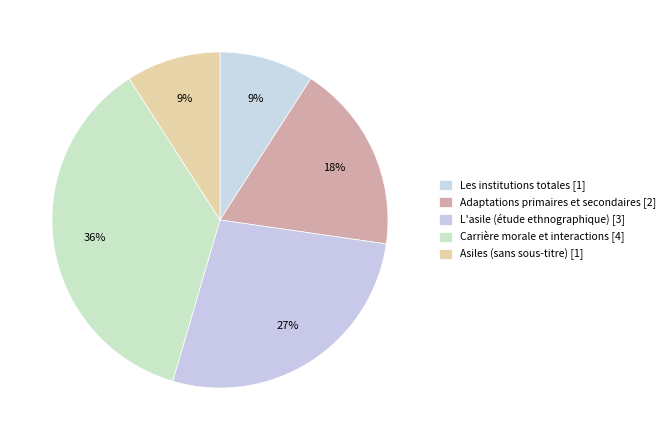

How many segments does this pie chart have?

5